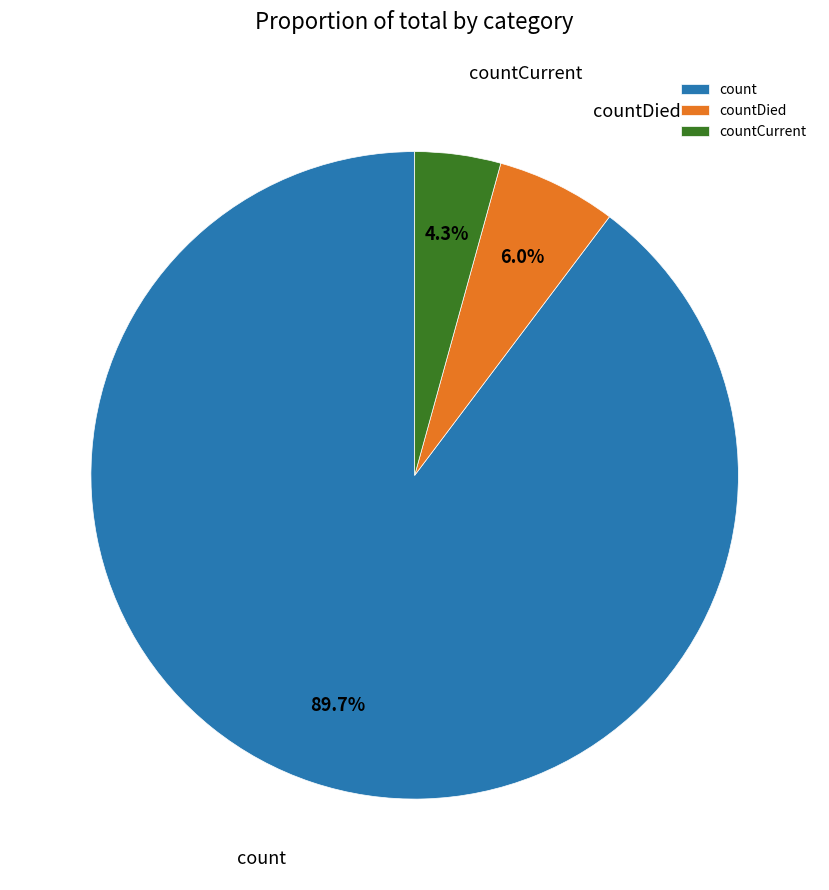

What is the majority slice?

count